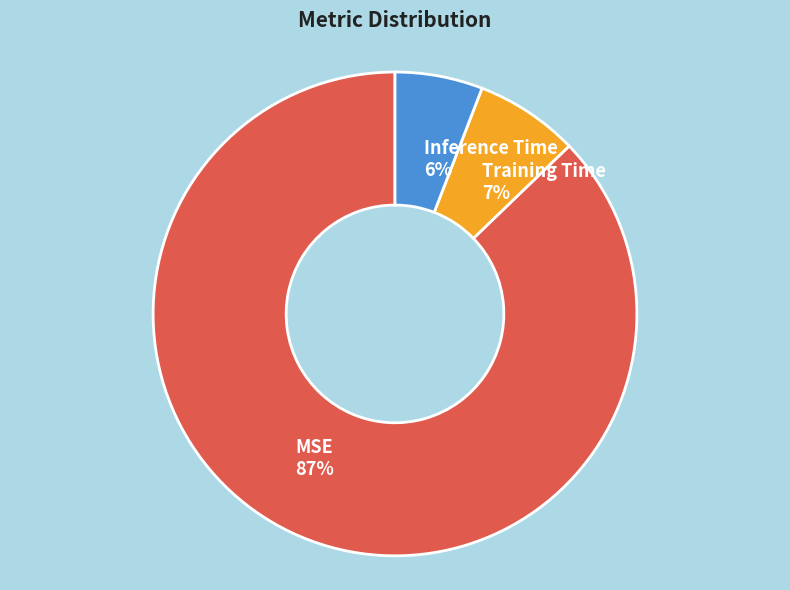

Which slice is the largest?

MSE